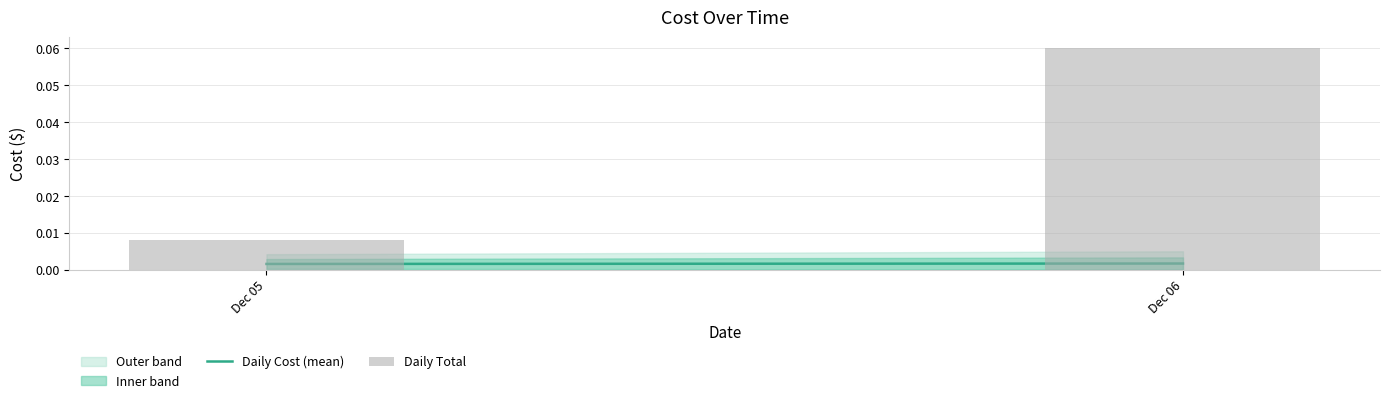

At which label is the value closest to 0?

Dec 05